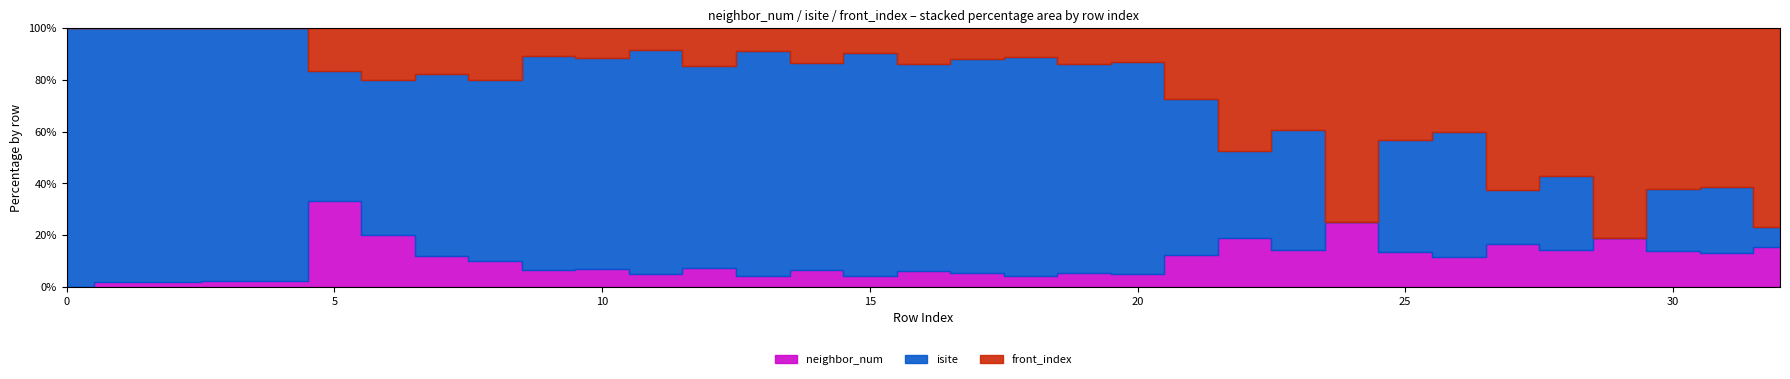

What is the value of the front_index point at the 26th from the left?

13